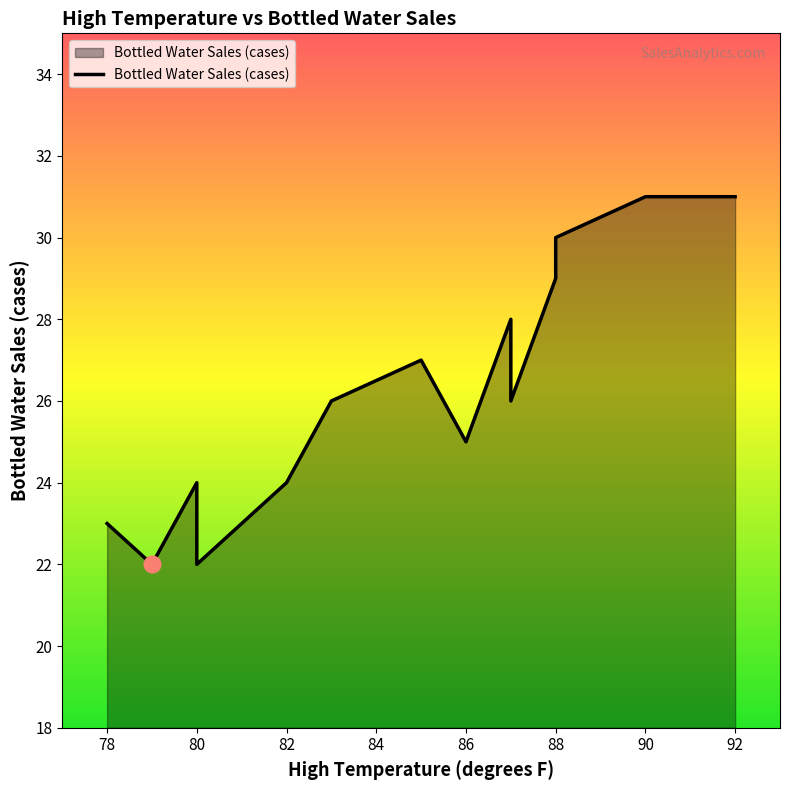

What is the smallest value displayed?

22